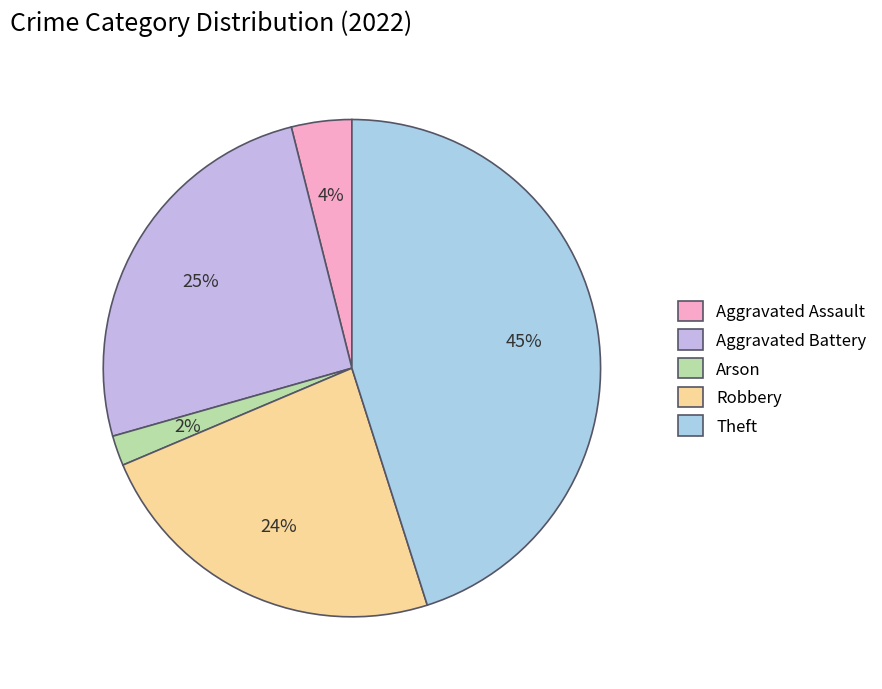

Which slice is the largest?

Theft